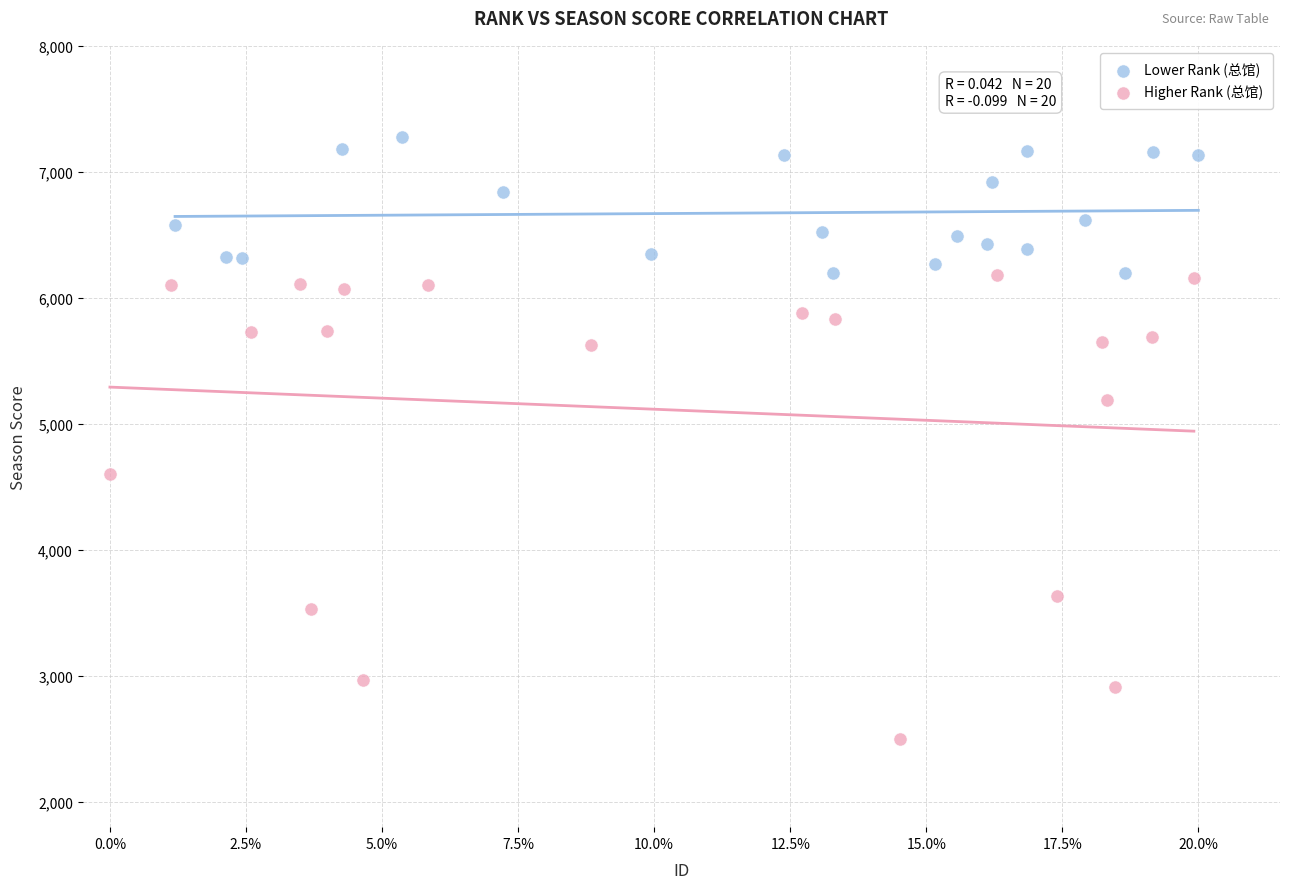

Which series has the largest Y range (max minus min)?

Higher Rank (总馆)